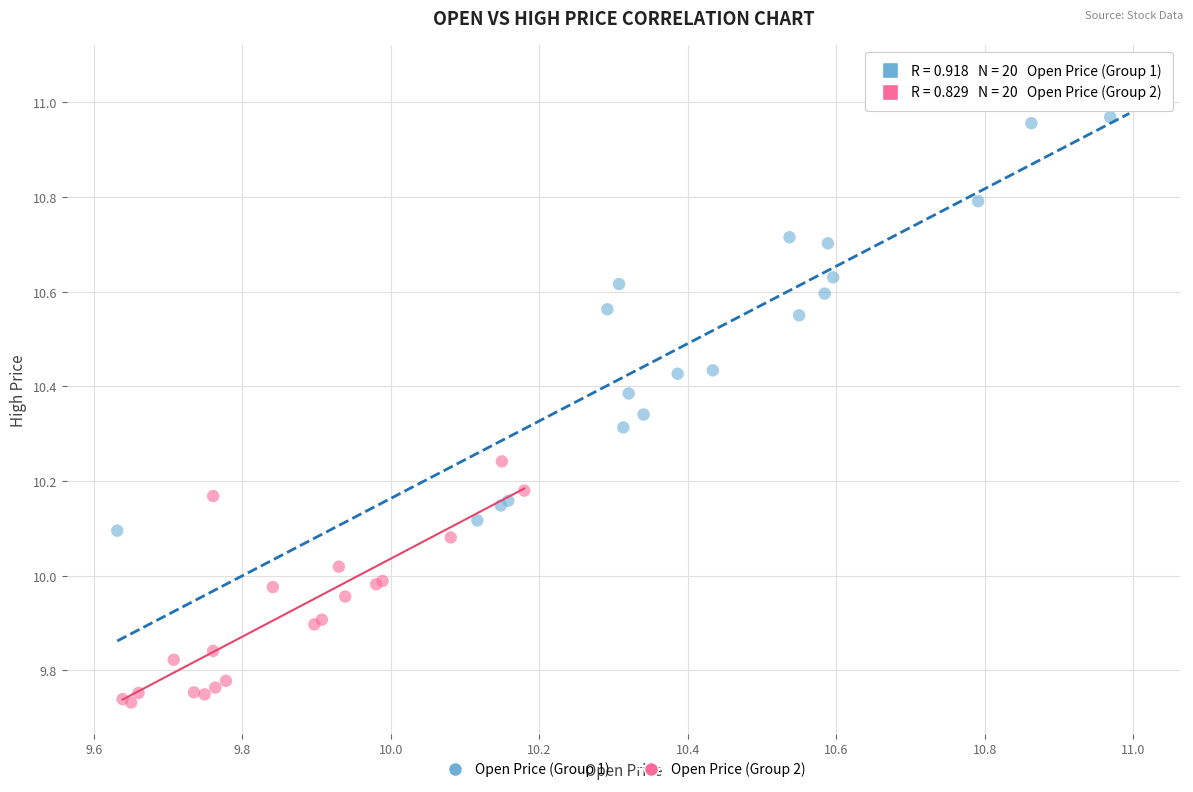

Which series reaches the minimum Y coordinate?

Open Price (Group 2)